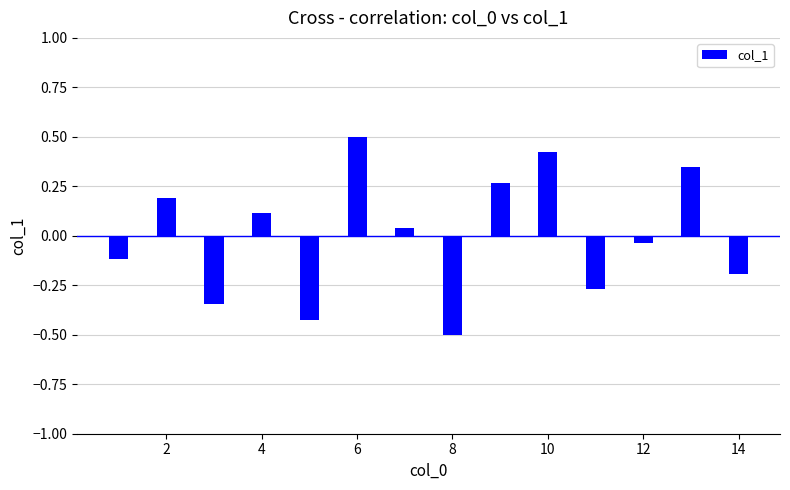

What is the difference between the maximum and minimum values?

1.0